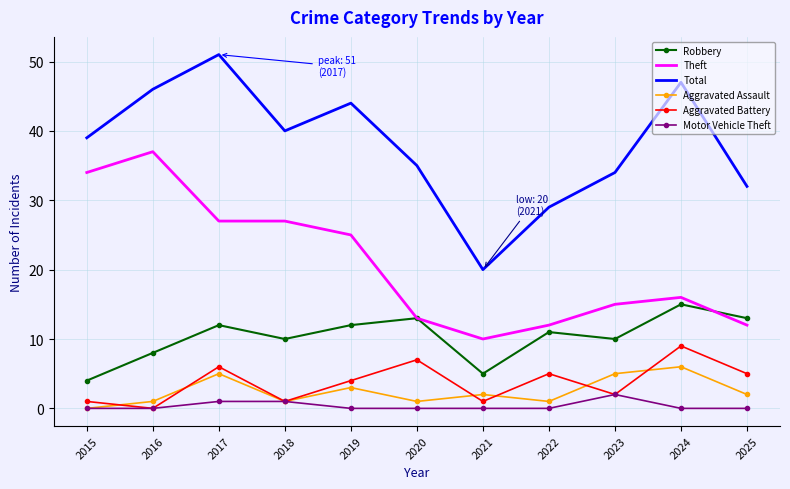

Which series has the largest total across all categories?

Total